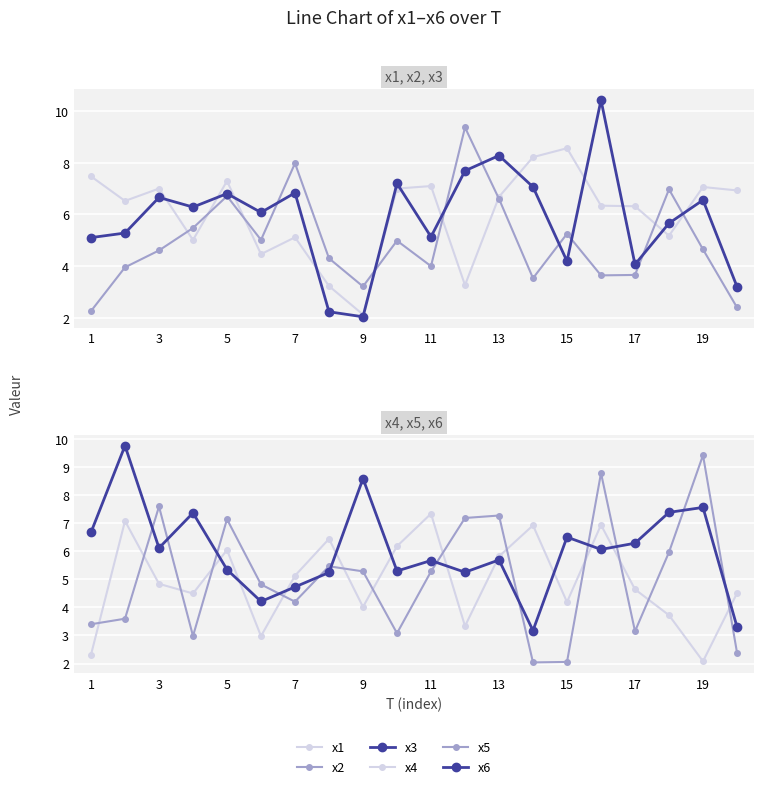

What is the total value across all series at 13?

34.0